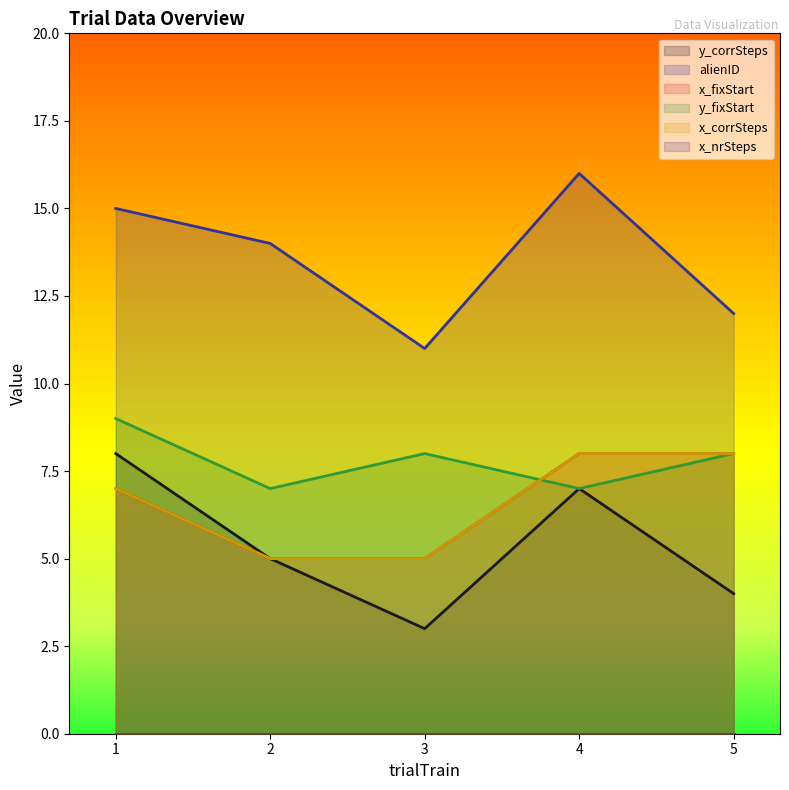

Which series changed the most between 3 and 5?

x_fixStart